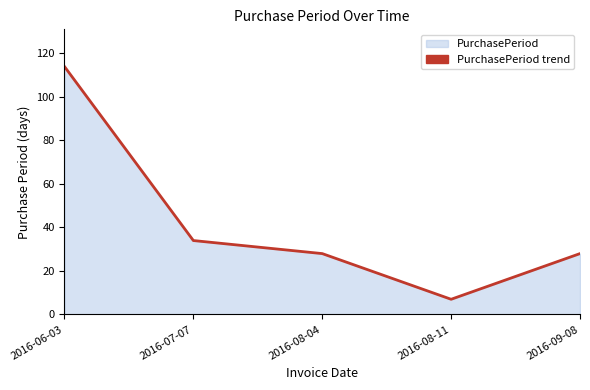

Is it true that the value at 2016-09-08 is 28?

True